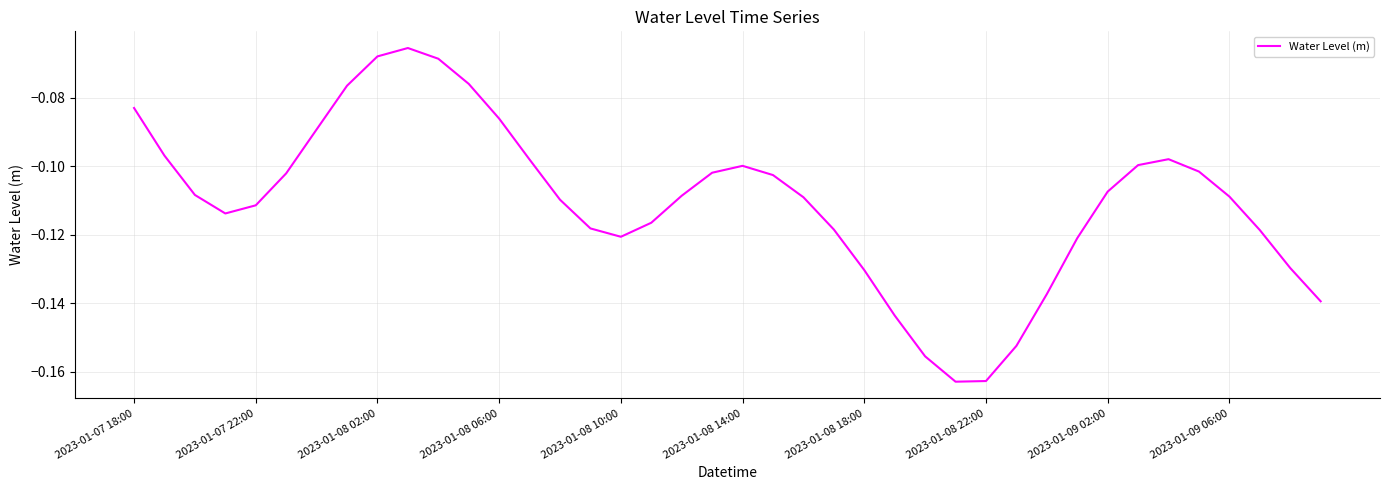

Rank the categories by value from lowest to highest.

27, 28, 26, 29, 25, 39, 30, 24, 38, 31, 16, 37, 23, 15, 17, 2023-01-08 06:00, 2023-01-08 10:00, 14, 22, 36, 18, 2023-01-08 02:00, 32, 21, 2023-01-08 14:00, 19, 35, 20, 33, 13, 34, 2023-01-07 22:00, 2023-01-08 18:00, 12, 2023-01-07 18:00, 2023-01-08 22:00, 11, 10, 2023-01-09 02:00, 2023-01-09 06:00